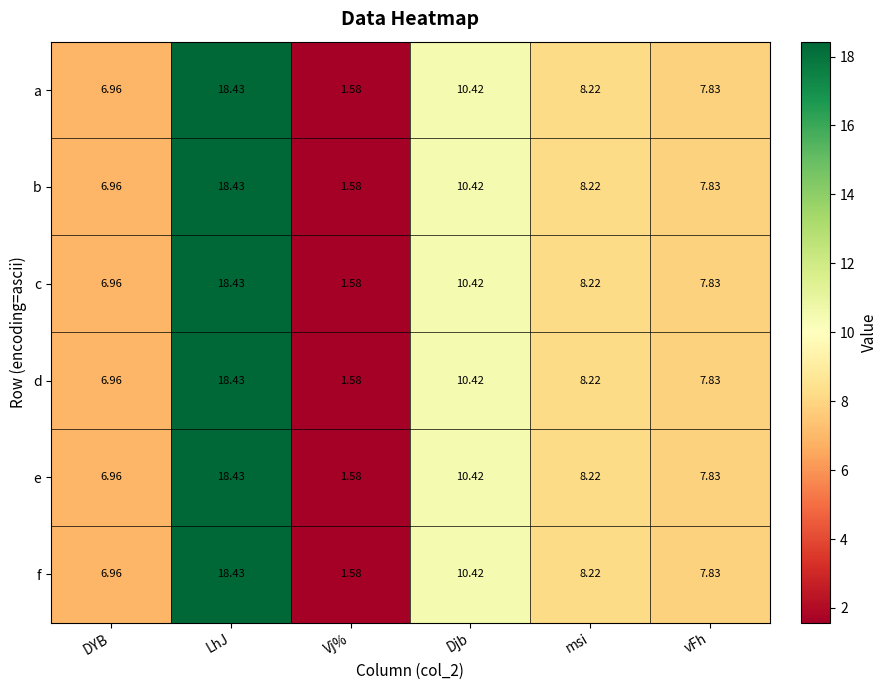

Rank the categories by d value from lowest to highest.

Vj%, DYB, vFh, msi, Djb, LhJ